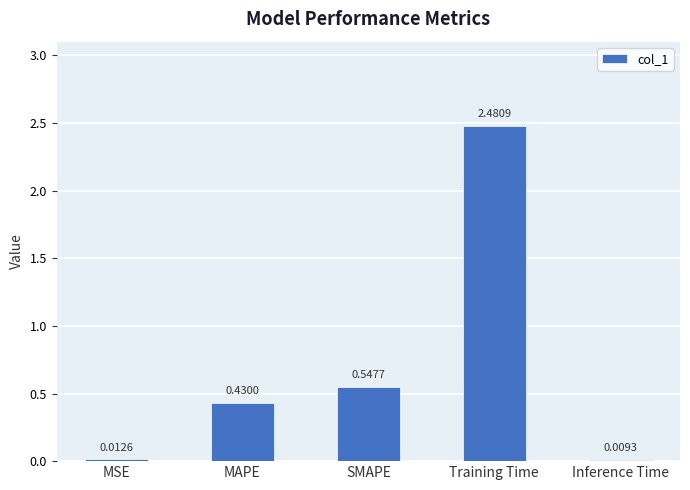

At which label is the value closest to 1?

SMAPE